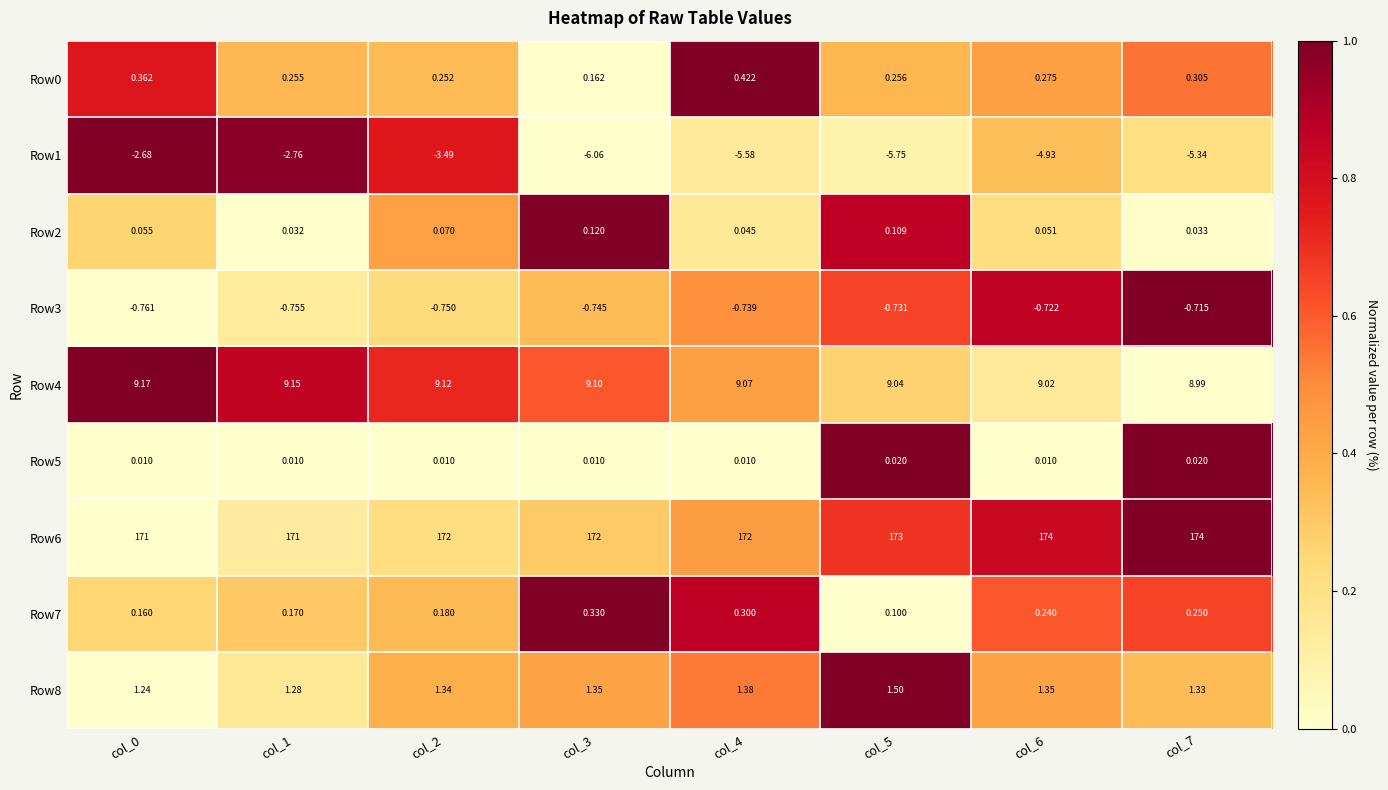

Is the value of Row5 at col_5 greater than the value of Row7 at col_4?

No